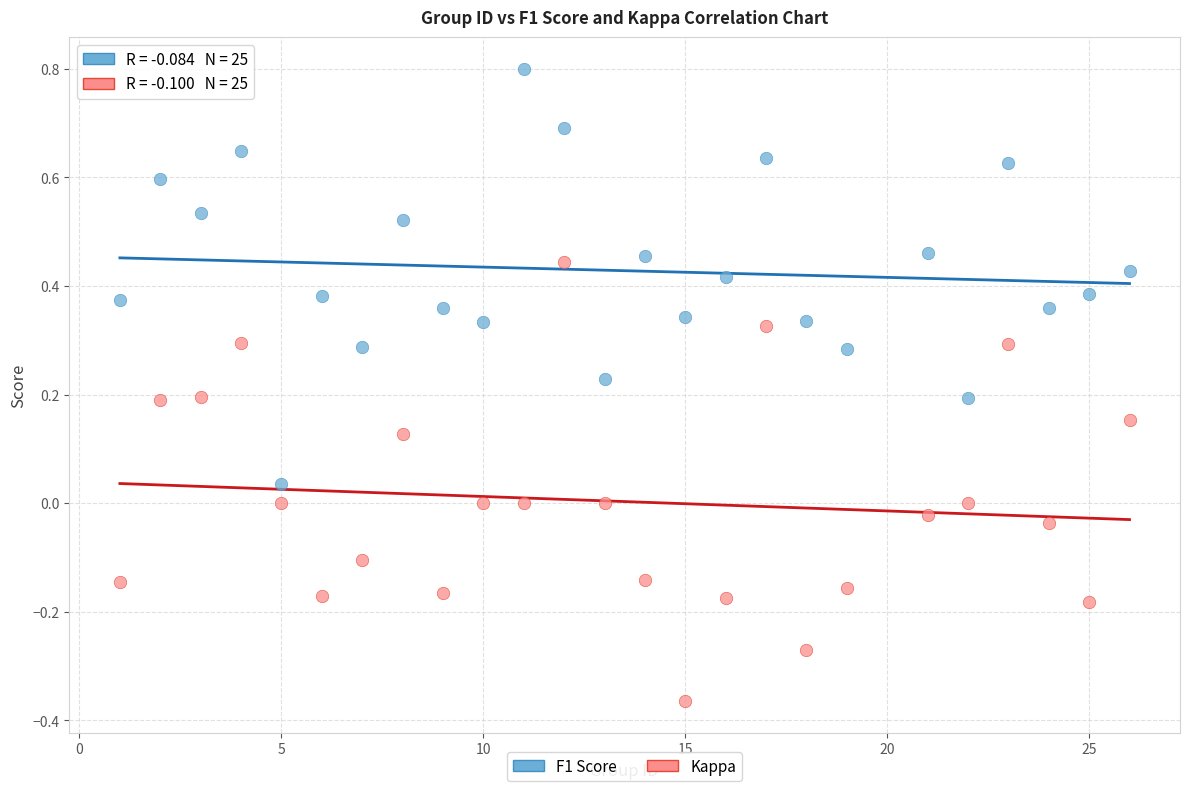

Which series has the widest spread of Y values?

Kappa